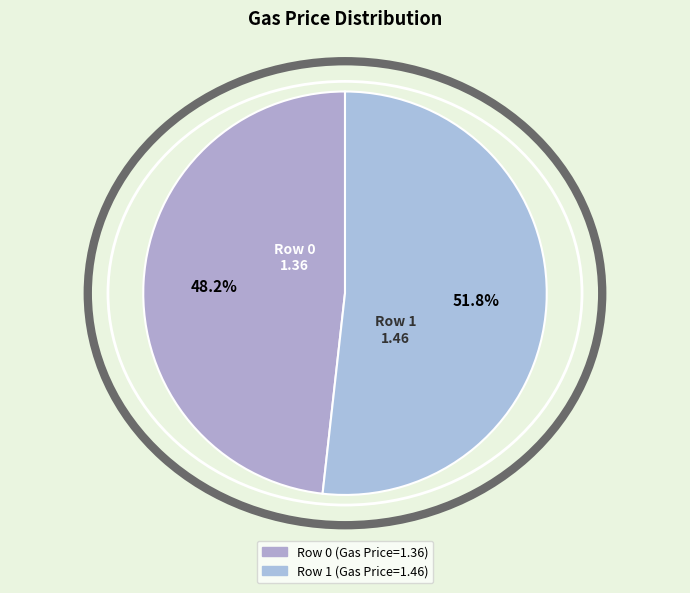

What is the ratio of the value at Row 0 (Gas Price=1.36) to the value at Row 1 (Gas Price=1.46)?

0.9